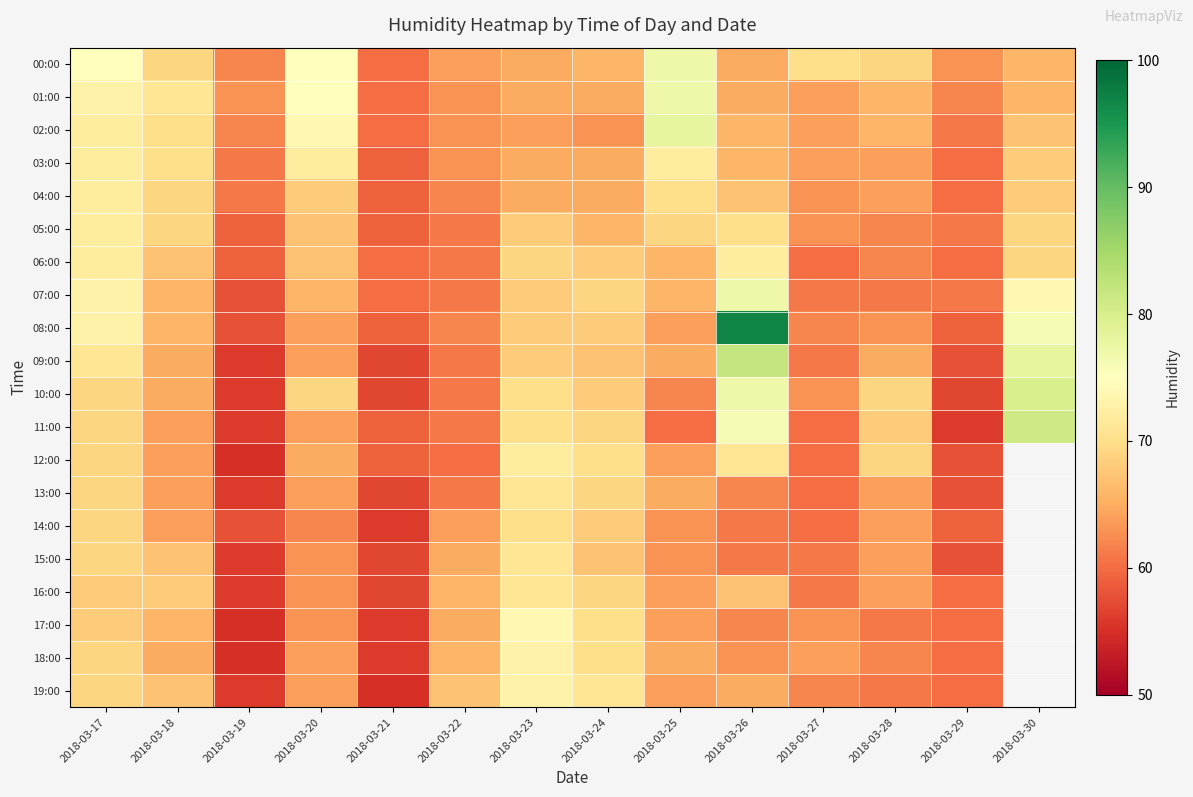

What value does the 09:00 series have at 2018-03-20?

64.0